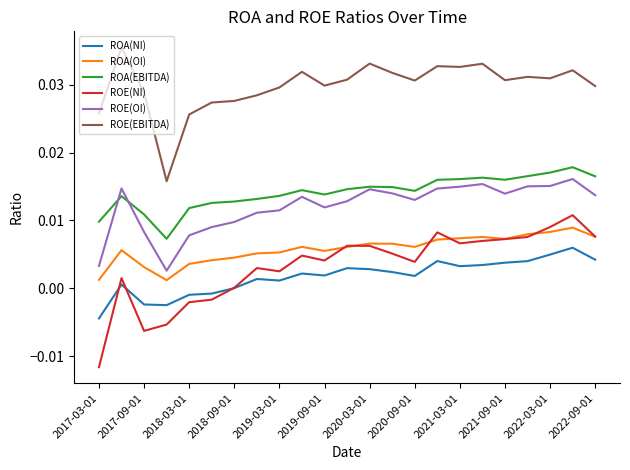

Which series has the largest range (max minus min)?

ROE(NI)